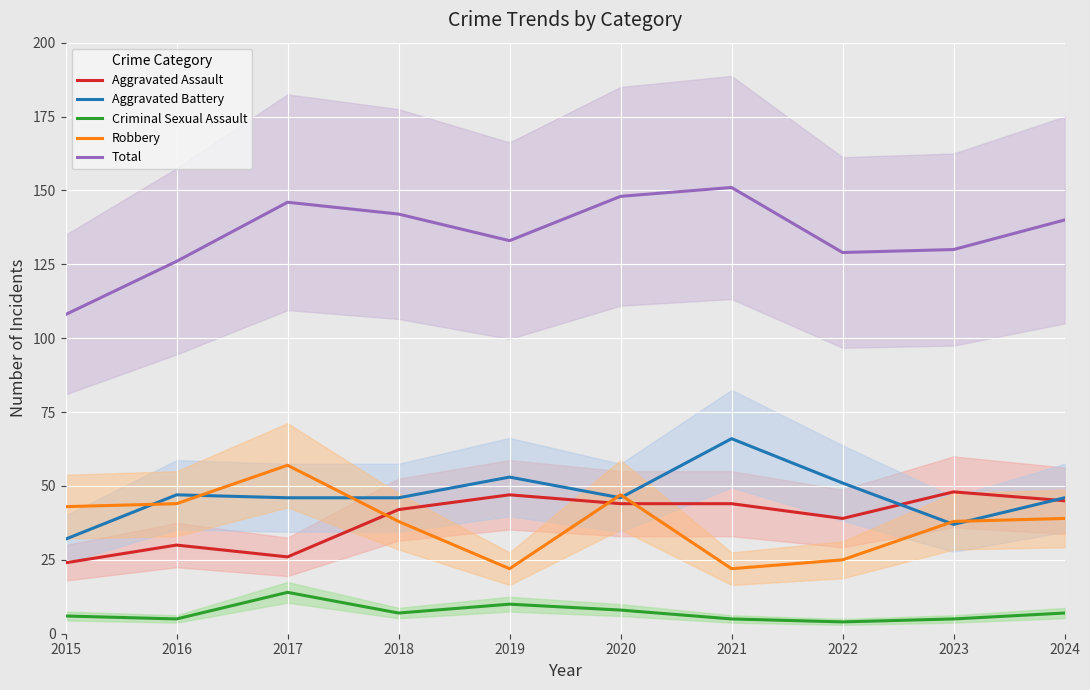

In Robbery, how many points are higher than both neighbors (excluding endpoints)?

2